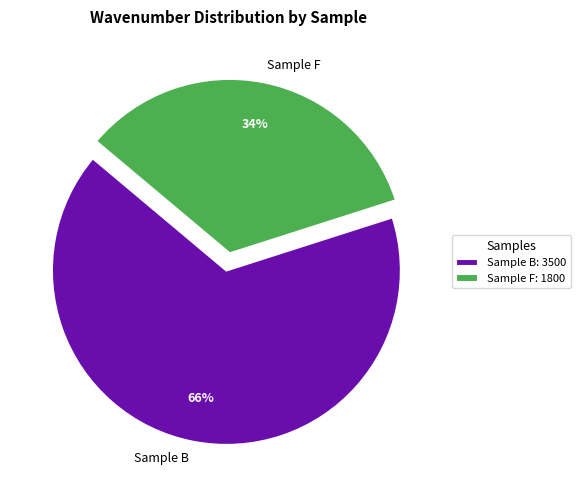

How many slices are in this pie chart?

2